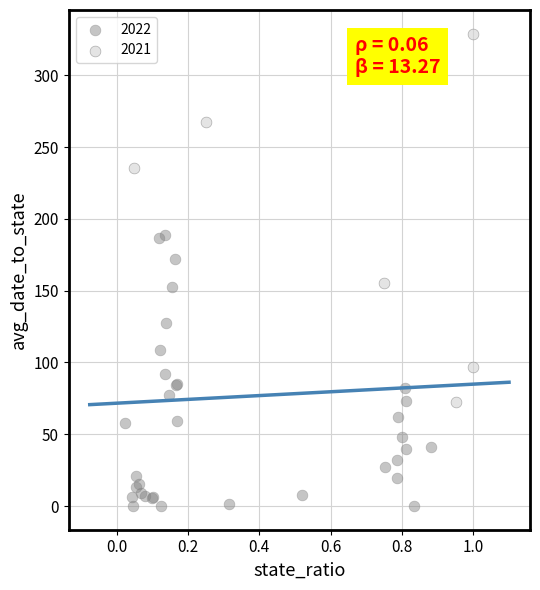

Which series contains the lowest Y value?

2022